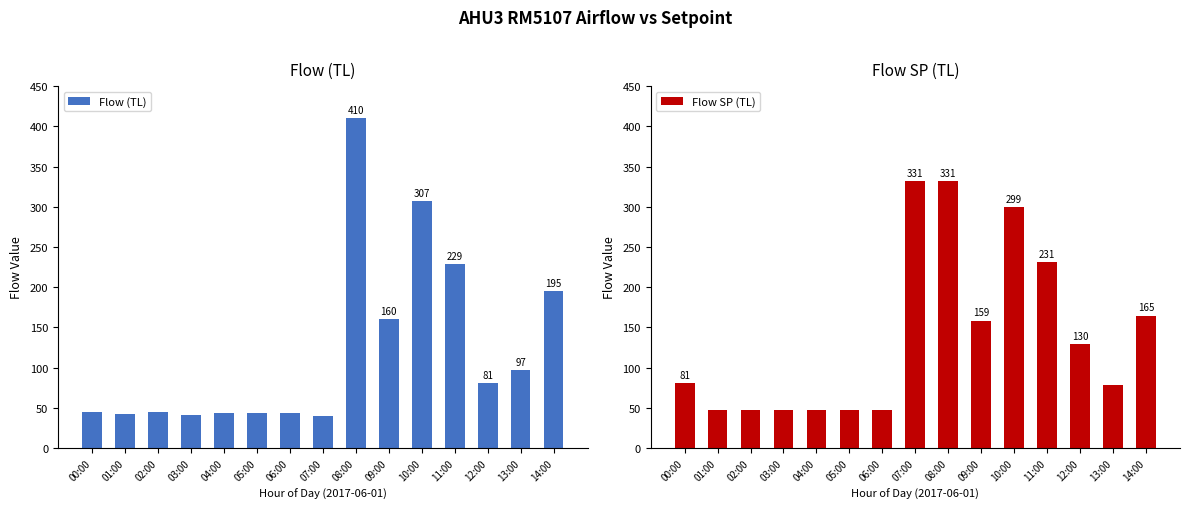

What are all the series names shown in the legend?

Flow (TL), Flow SP (TL)